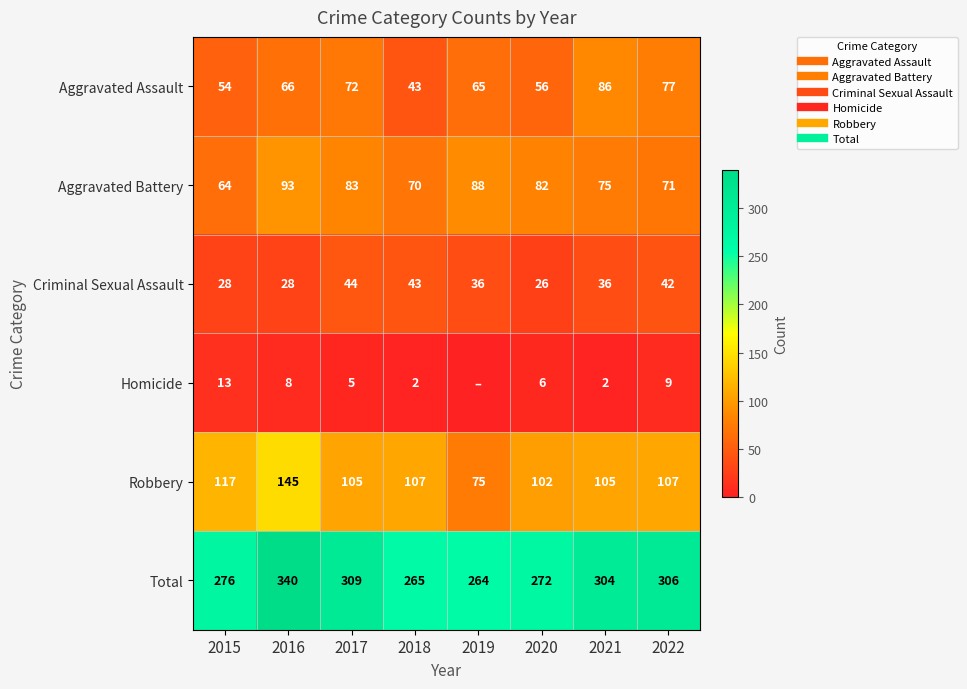

At 2021, list the series in order from smallest to largest.

Homicide, Criminal Sexual Assault, Aggravated Battery, Aggravated Assault, Robbery, Total